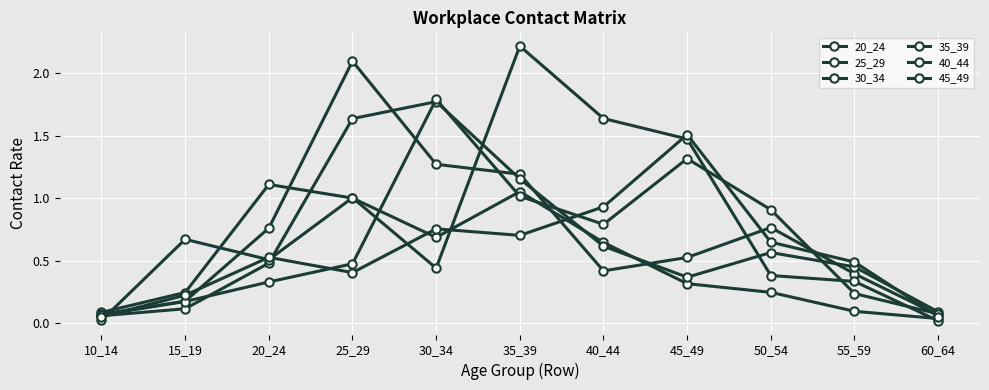

Between 25_29 and 55_59, which series saw the biggest shift?

25_29